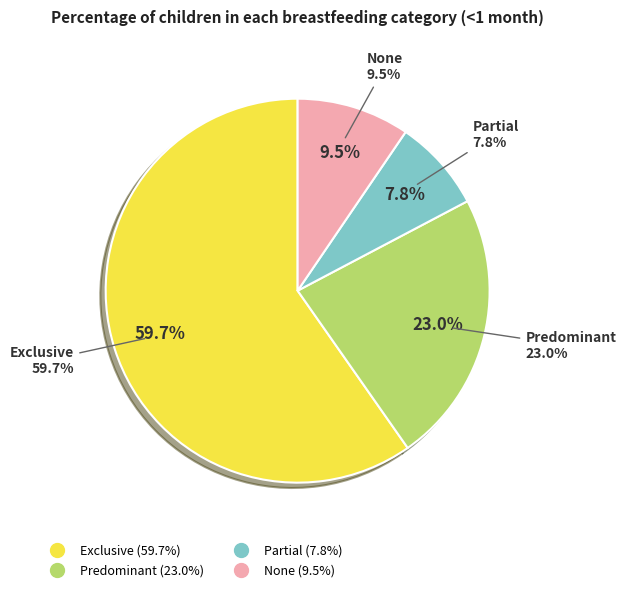

To the nearest percent, what is the average slice percentage?

25%